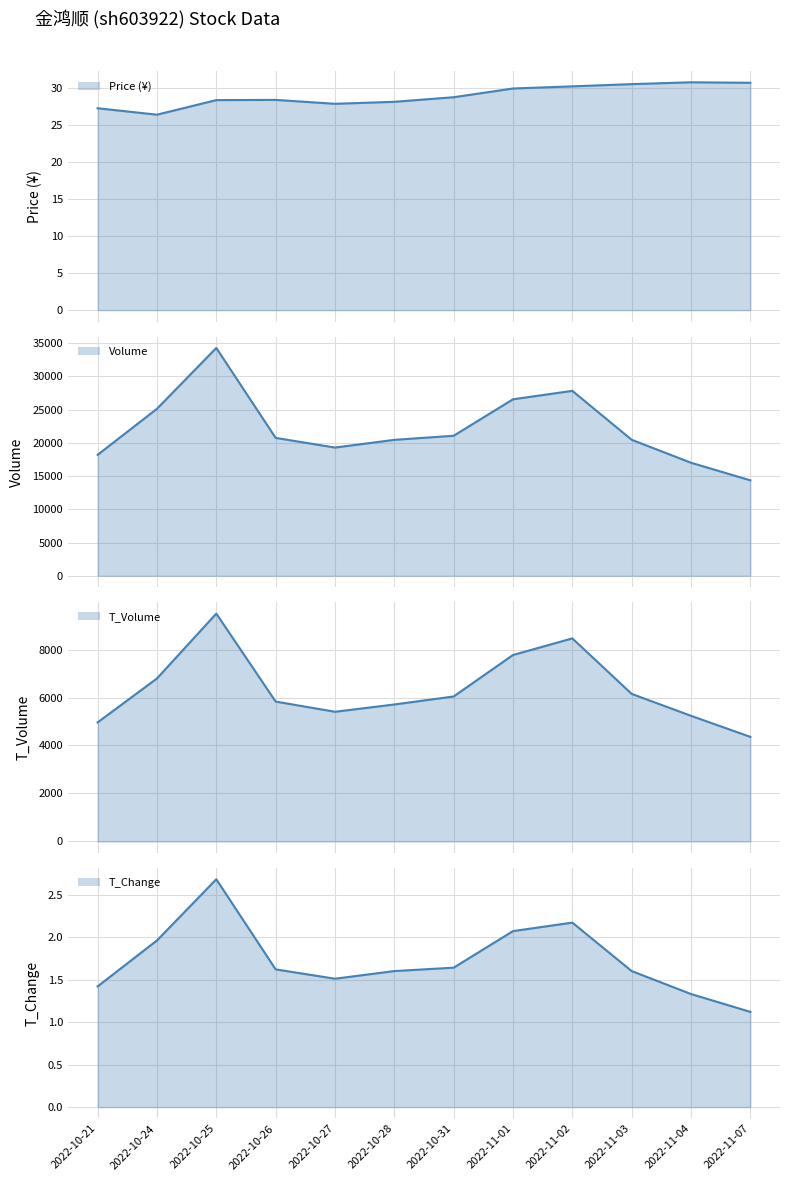

What is the label of the 6th point from the right?

2022-10-31